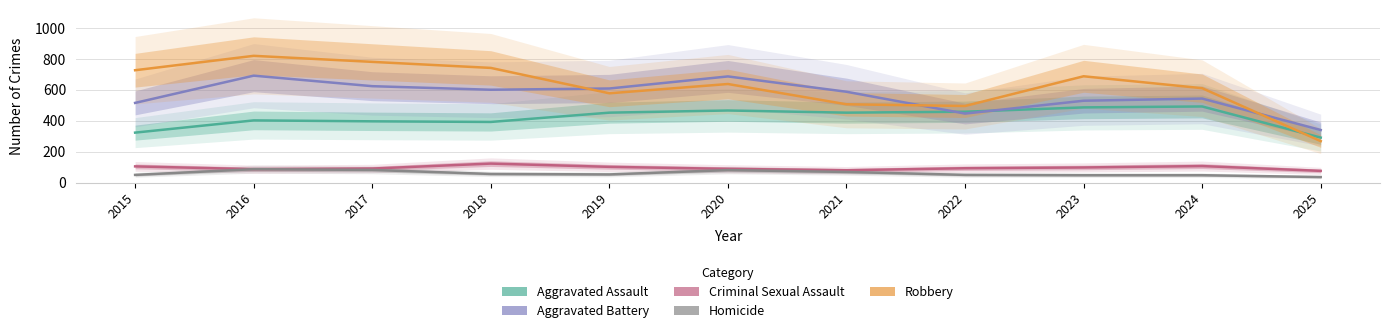

Is it true that Aggravated Battery equals 608 at 2019?

True